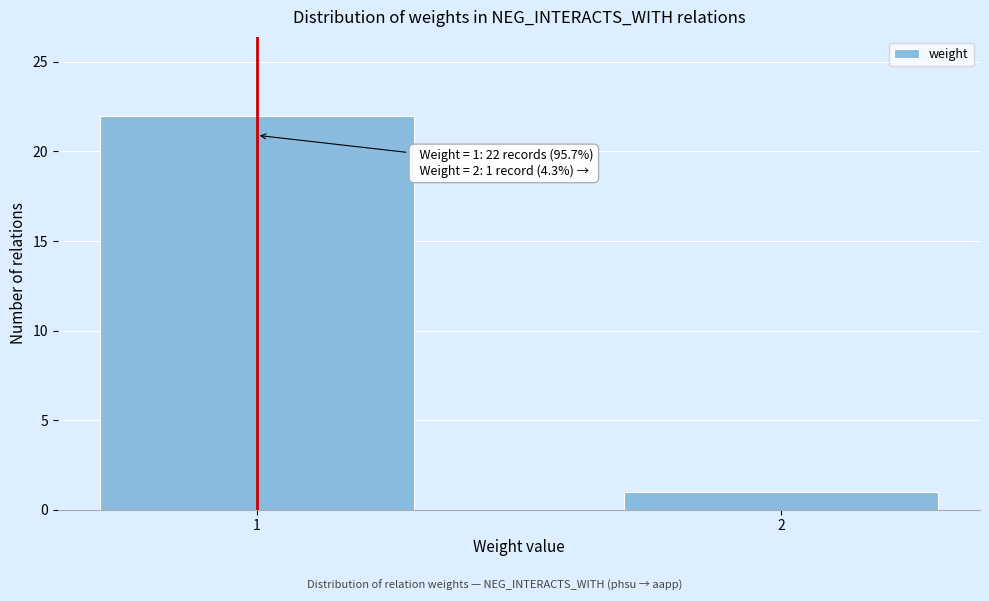

Reading right to left, list all the values displayed in this chart.

2=1	1=22